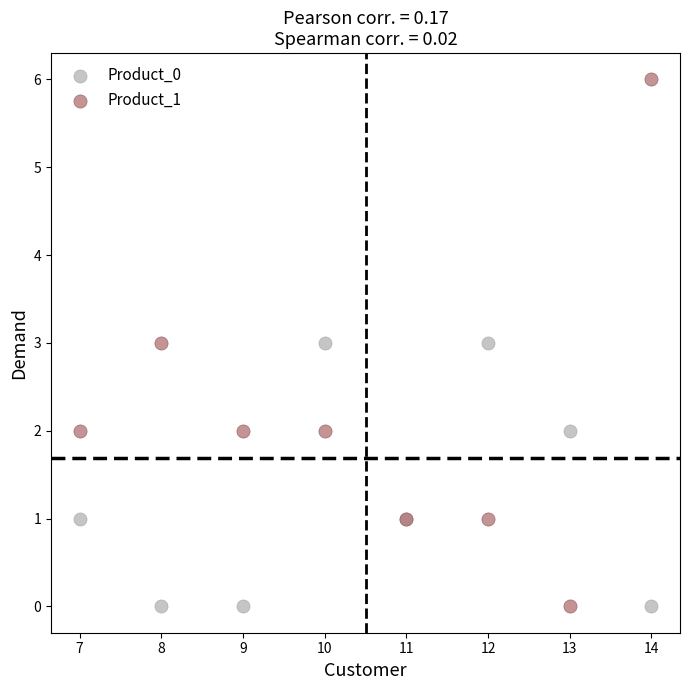

What is the X range (max minus min) for the scatter plot?

7